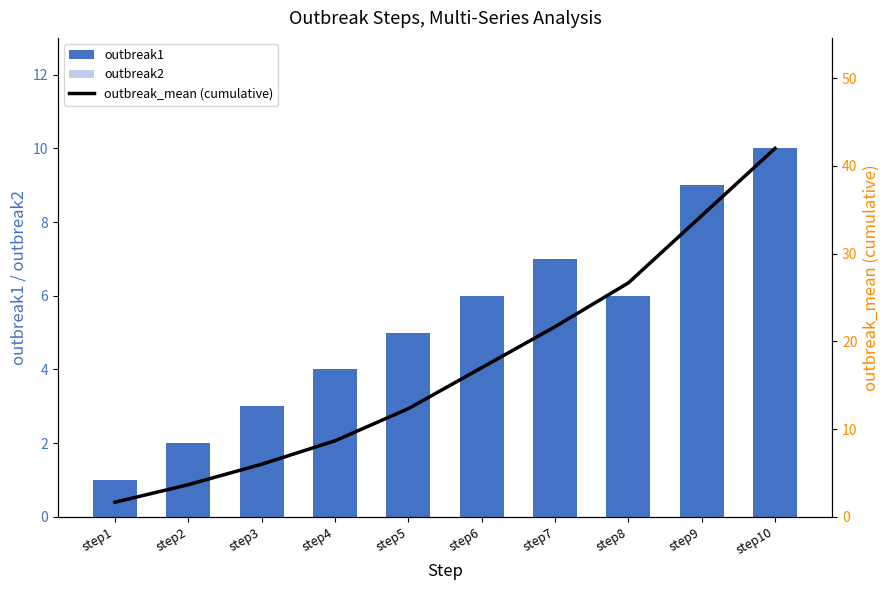

Does the chart contain any negative values?

No